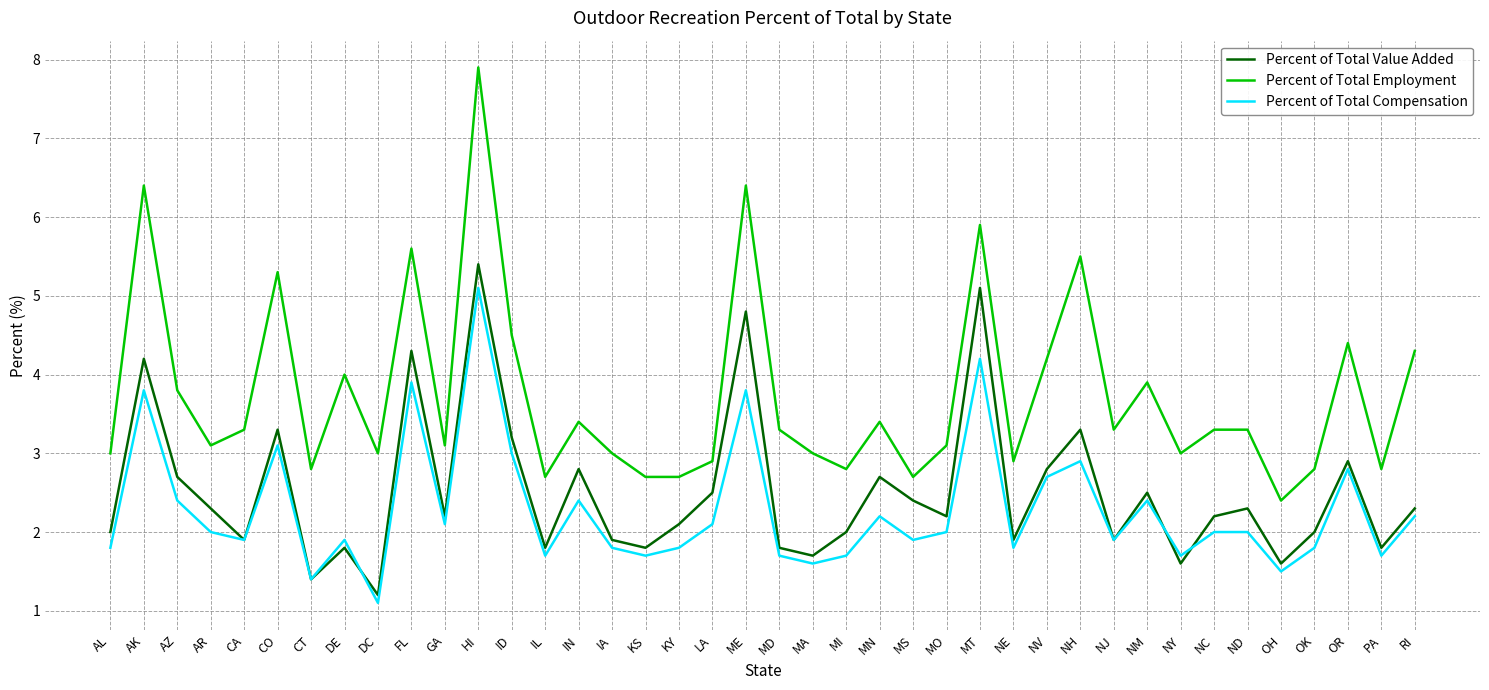

How many lines are shown in the chart?

3